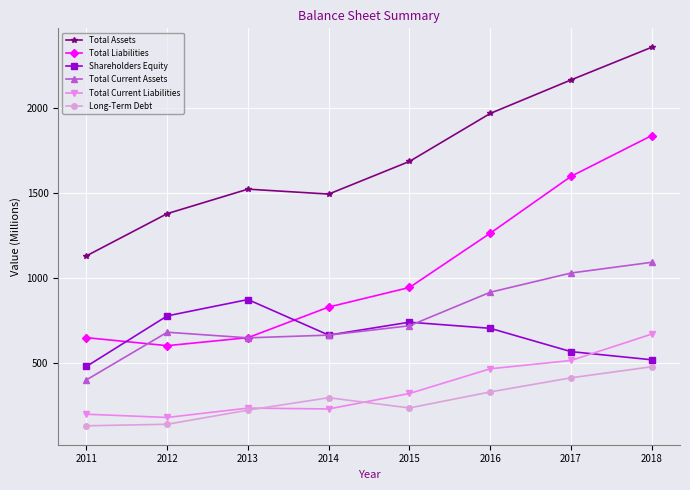

What is the value of the Total Current Assets point at the 5th from the left?

719